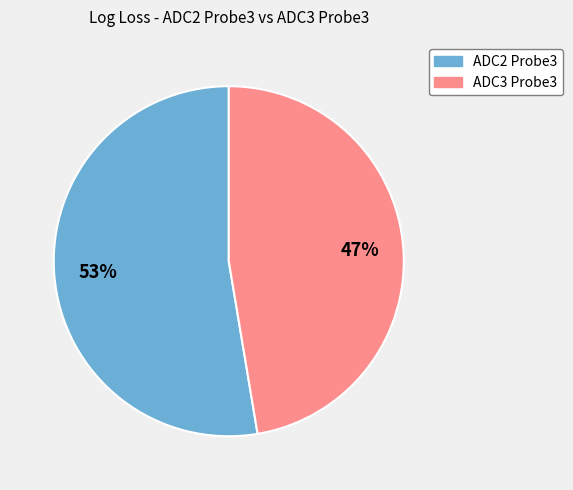

To the nearest percent, what is the average slice percentage?

50%